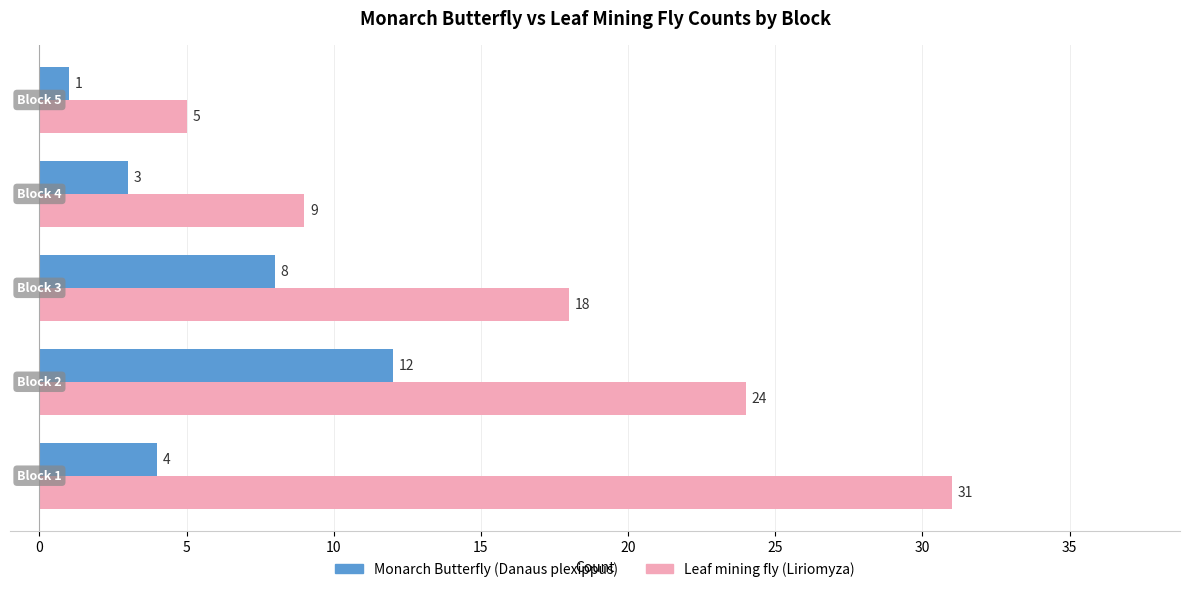

What is the average value of the Leaf mining fly (Liriomyza) series?

17